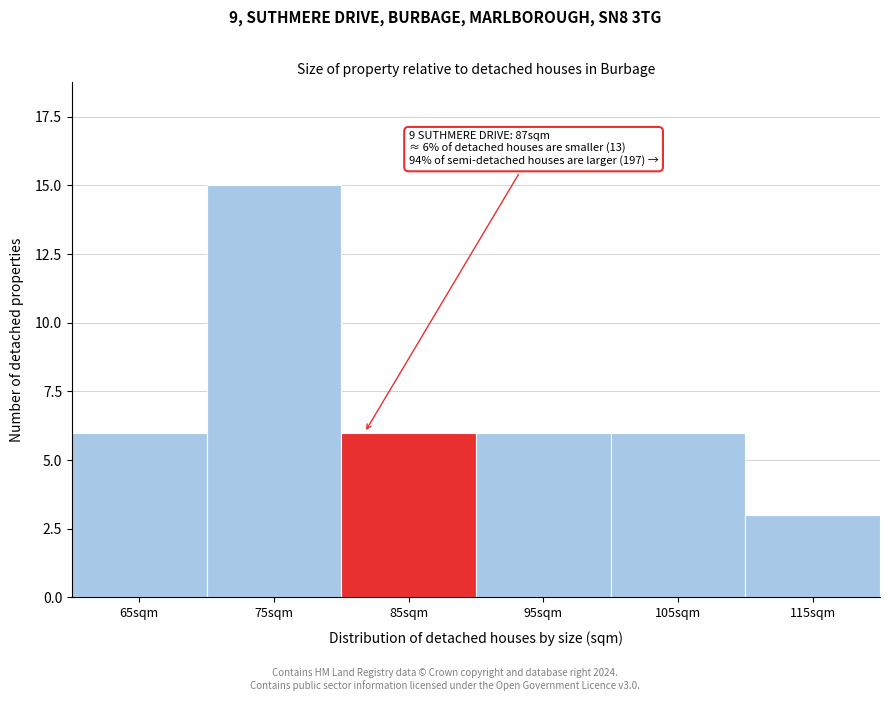

Reading left to right, extract all data points from this chart.

6	15	6	6	6	3